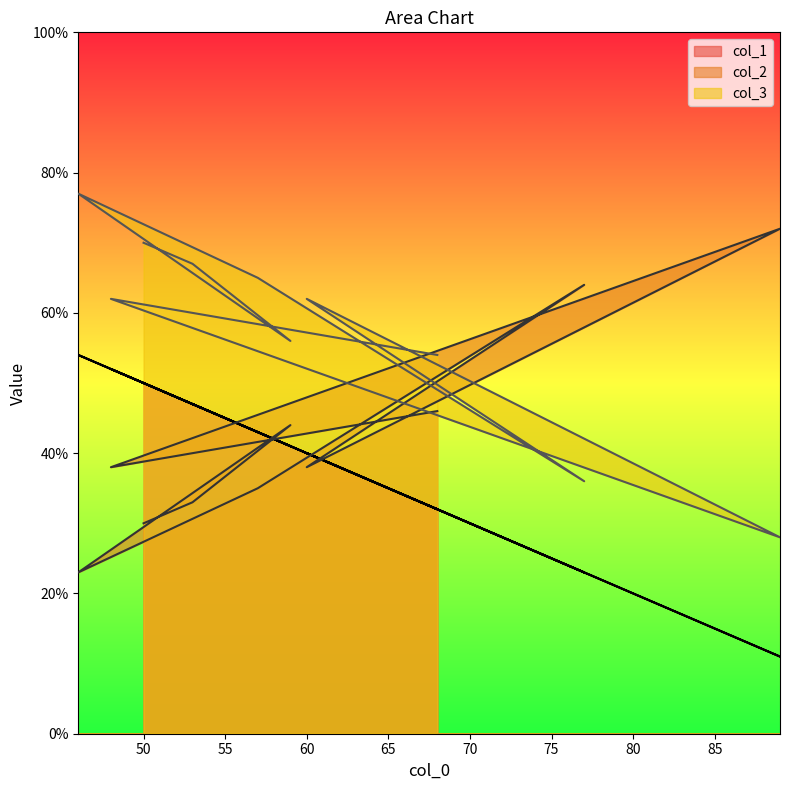

Does the chart display data point markers on the line(s)?

No